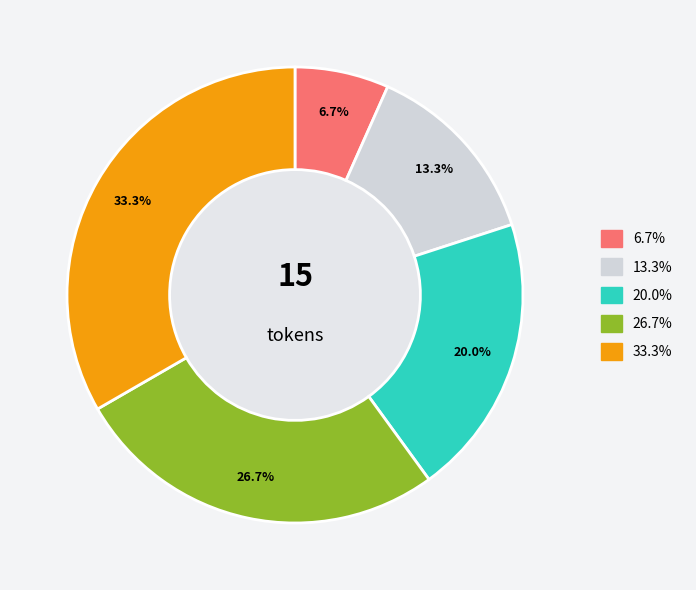

Does any single category account for the majority?

No